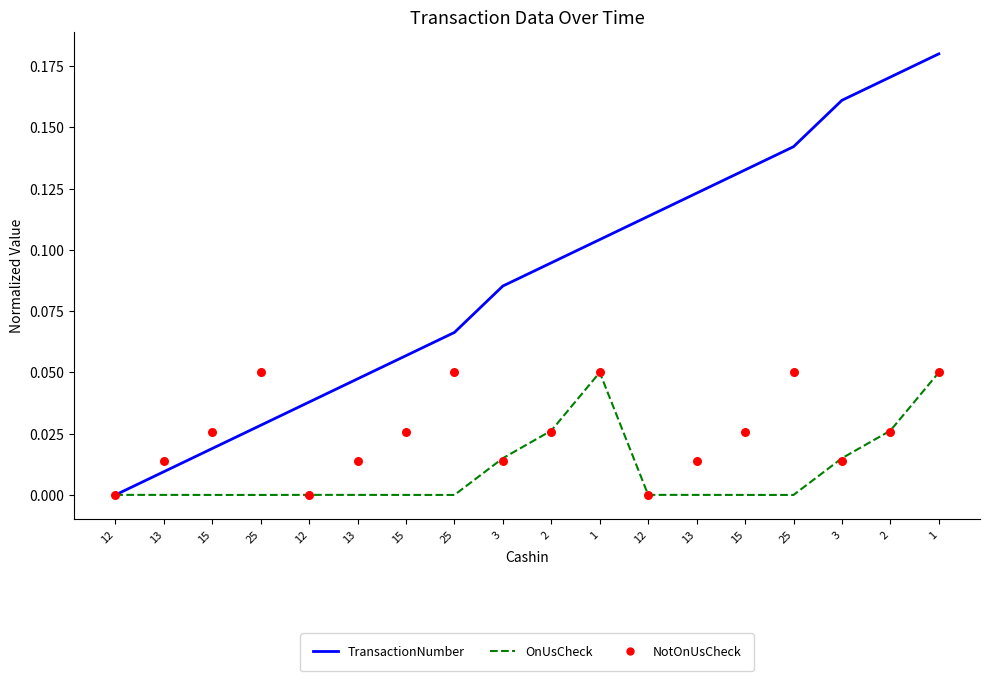

Which series contains the highest Y value?

TransactionNumber